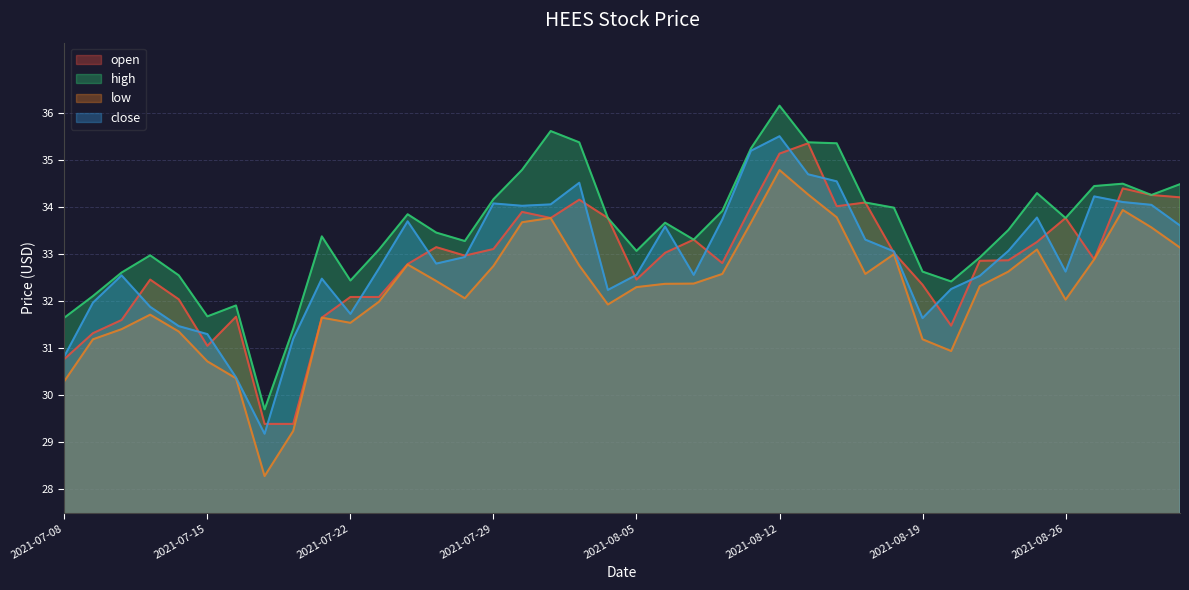

True or false: open and high intersect in this chart.

False